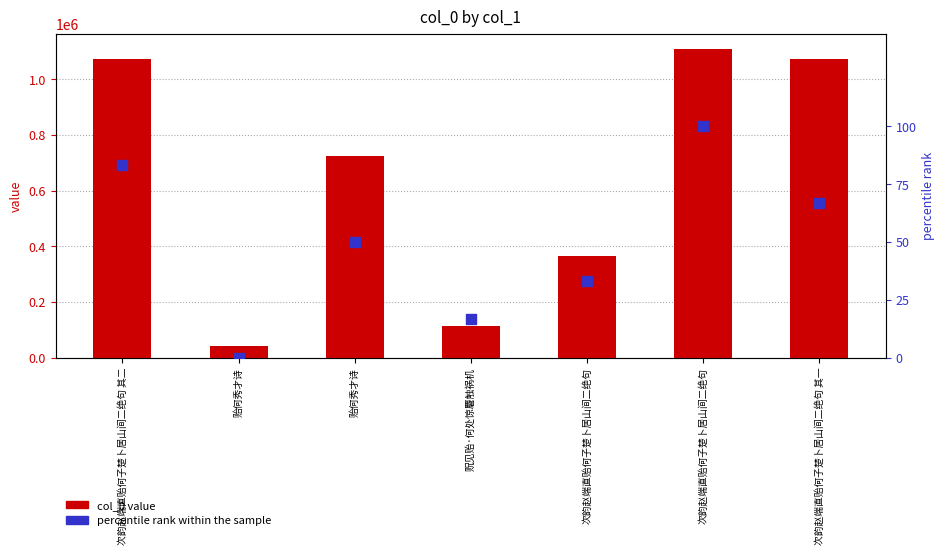

Which series has the widest spread of Y values?

col_0 value